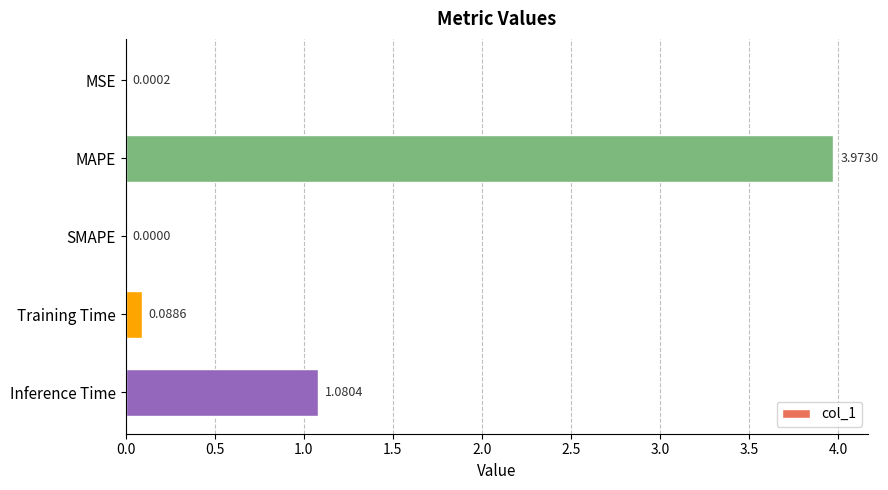

What is the sum of all values?

5.1